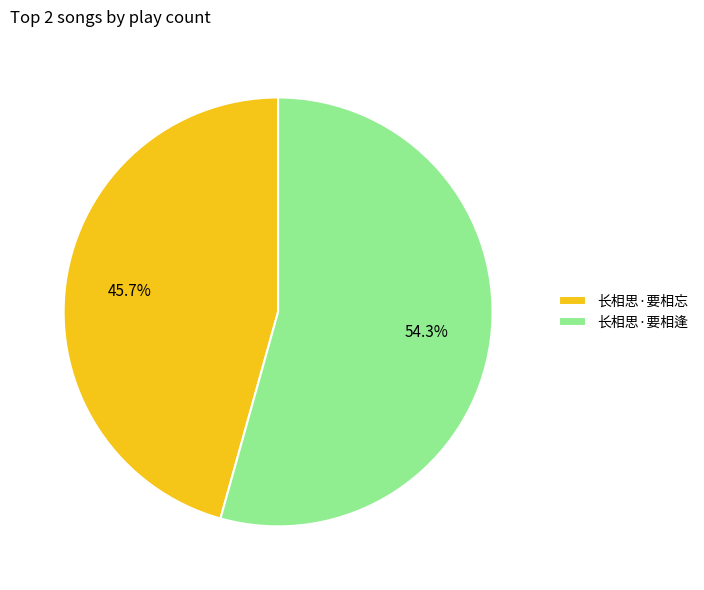

To the nearest percent, what is the difference between the largest and smallest slice percentages?

9%